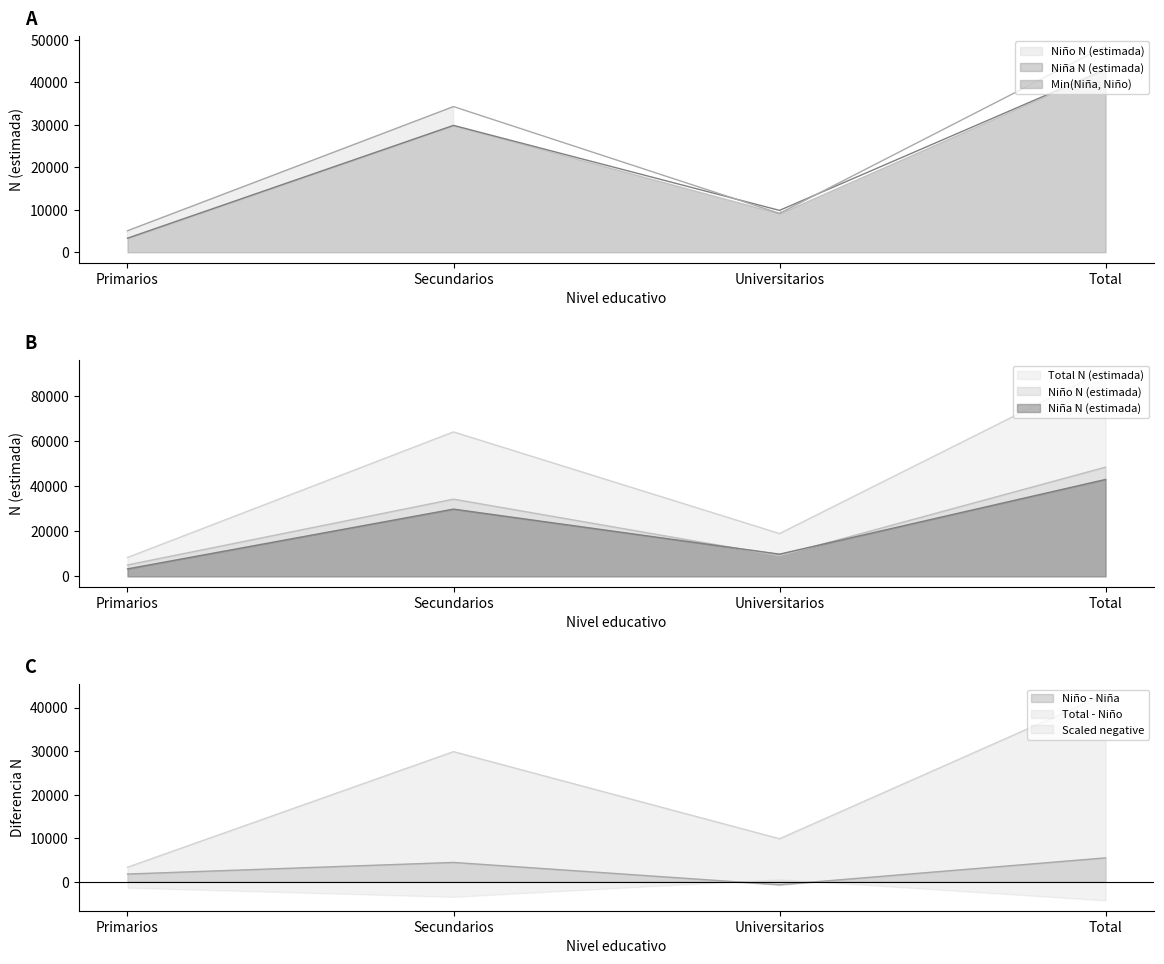

Reading right to left, what are all the values shown in this chart?

Niña N (estimada): Total=43031	Universitarios=9856	Secundarios=29862	Primarios=3312
Niño N (estimada): Total=48500	Universitarios=9150	Secundarios=34284	Primarios=5066
Total N (estimada): Total=91531	Universitarios=19006	Secundarios=64146	Primarios=8378